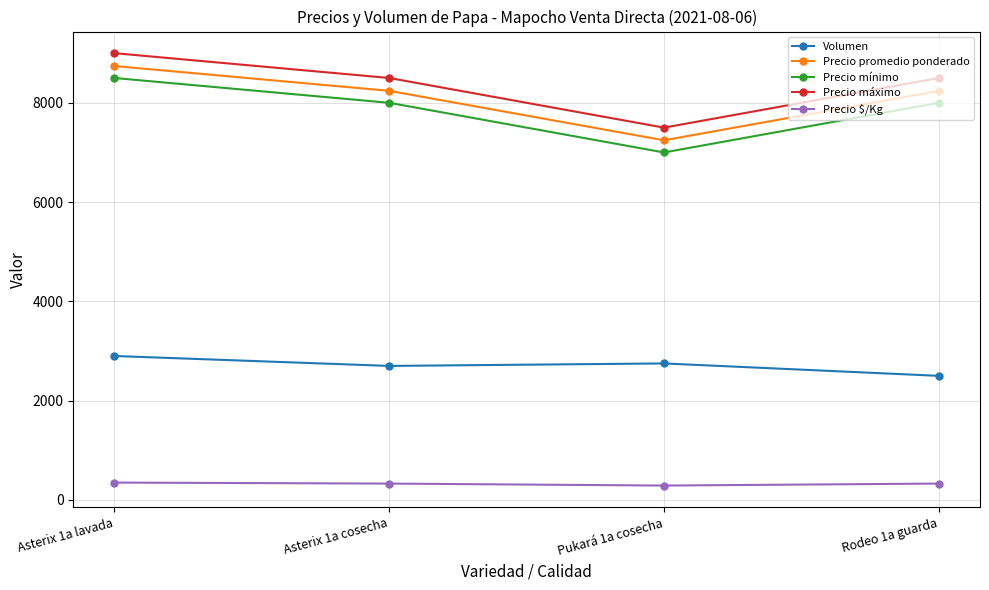

How many values in the Precio promedio ponderado series are below 8241?

2